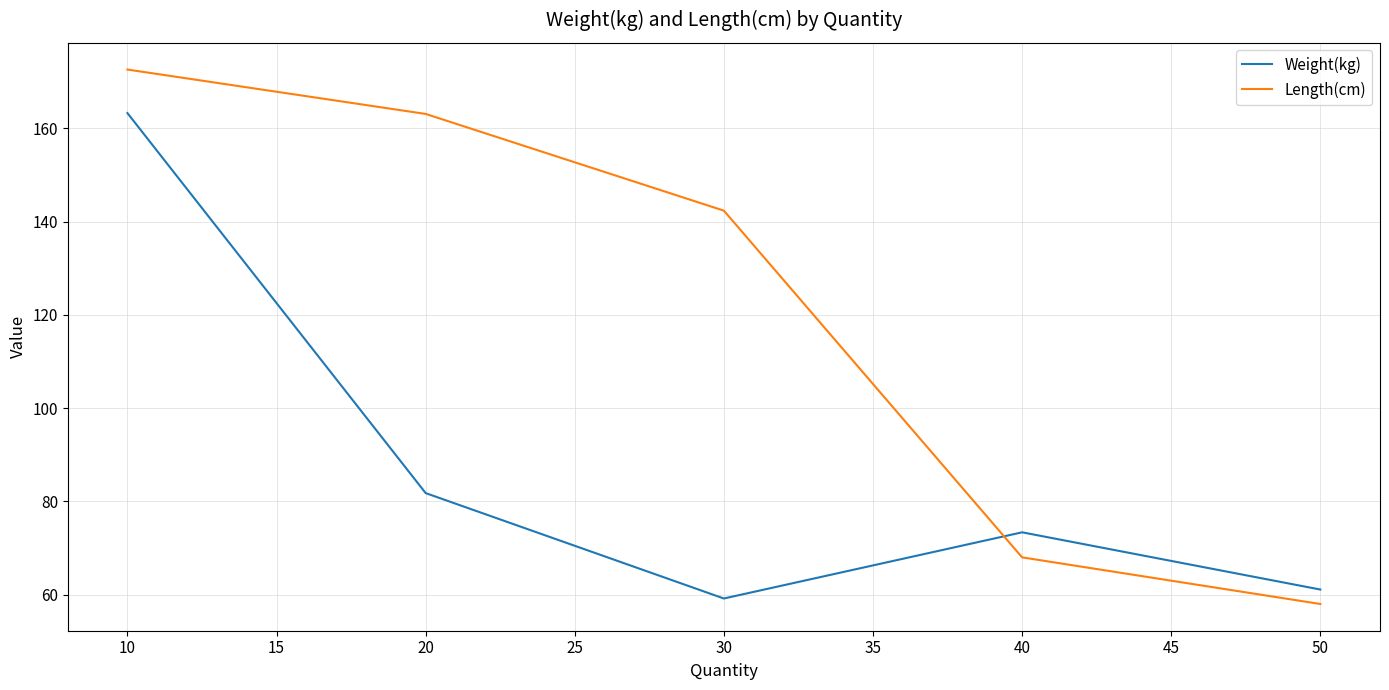

True or false: Weight(kg) and Length(cm) intersect in this chart.

True